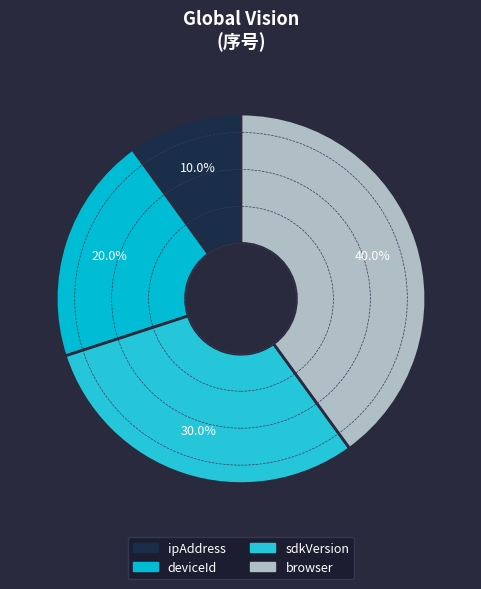

Which slice is the smallest?

ipAddress